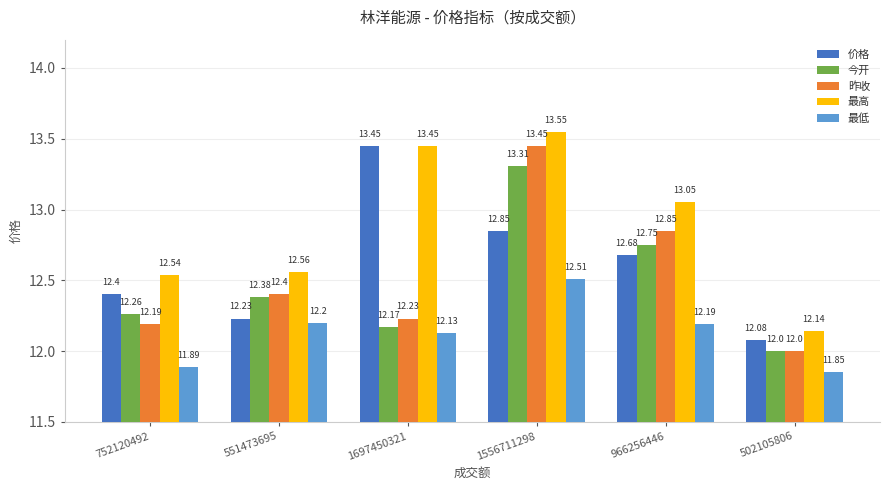

What is the value of the 价格 bar at the 5th from the left?

12.7